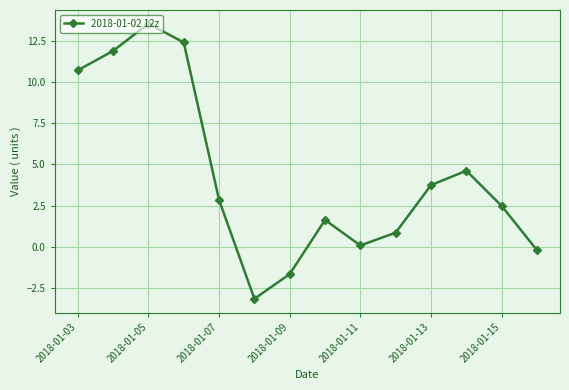

How many interior local peaks (higher than both neighbors) does the data have?

3